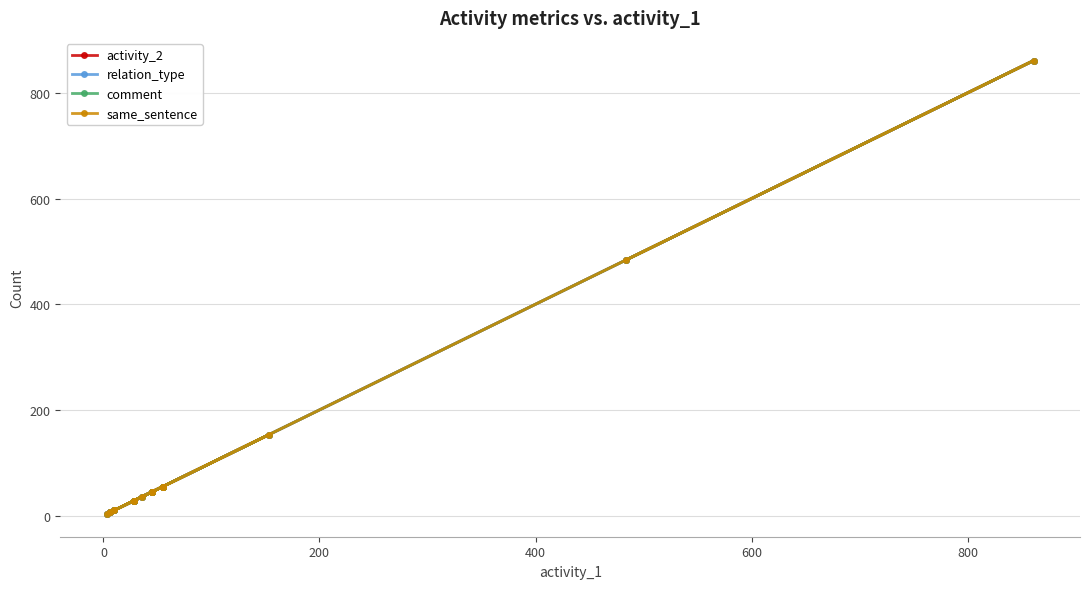

True or false: activity_2 and relation_type cross at least once.

False